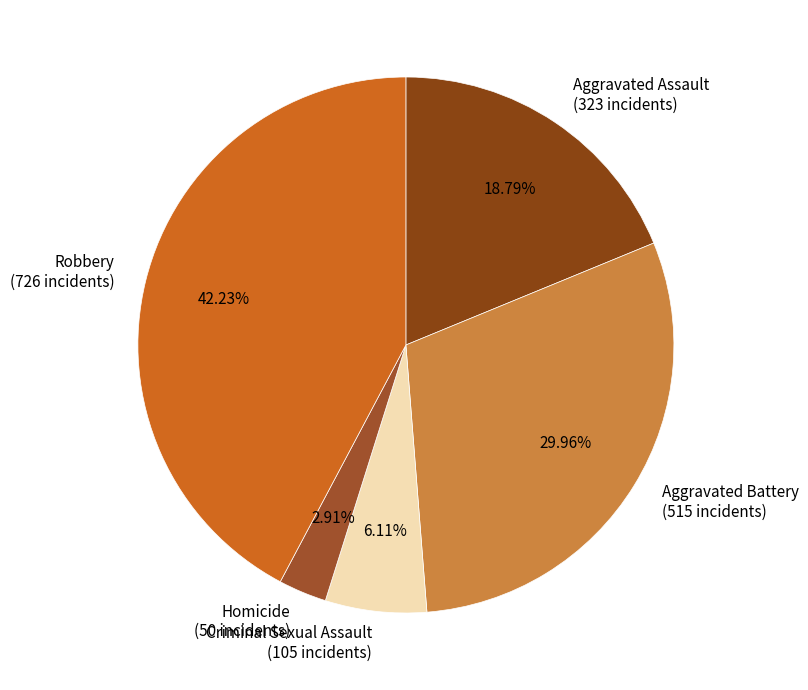

To the nearest percent, what is the combined percentage of Aggravated Assault and Homicide?

22%